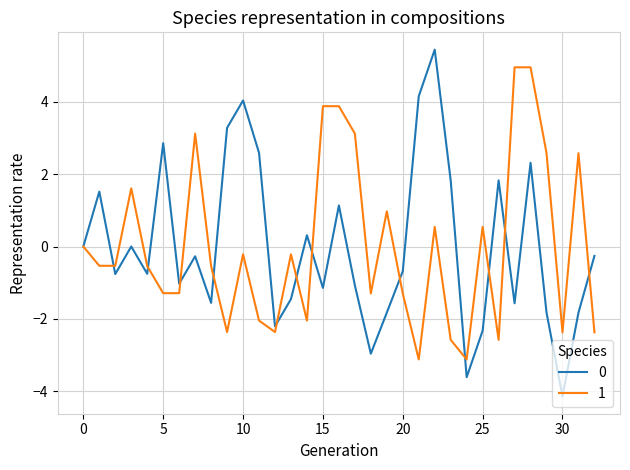

What is the highest value of the 0 series?

5.4